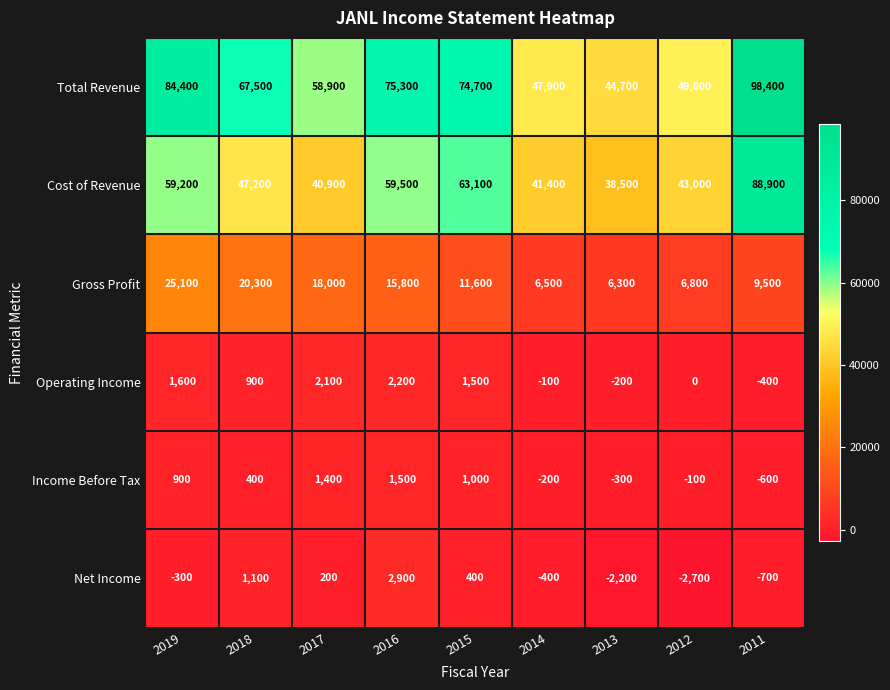

At which category does the chart reach its minimum across all series?

2012